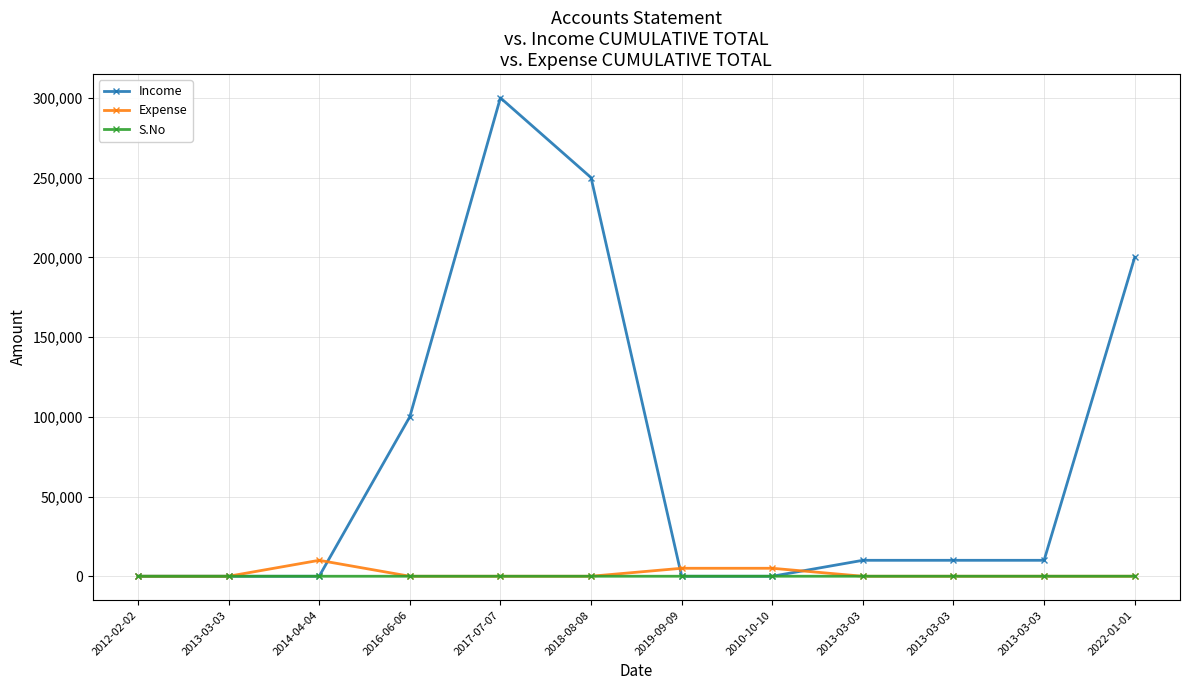

What is the sum of the S.No values at 2017-07-07 and 2022-01-01?

17